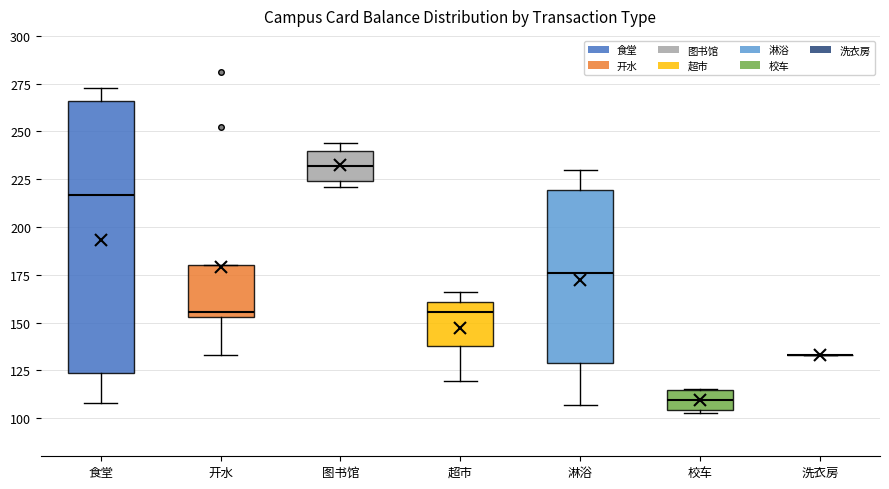

Which box is the tallest, from its lower edge to its upper edge?

食堂